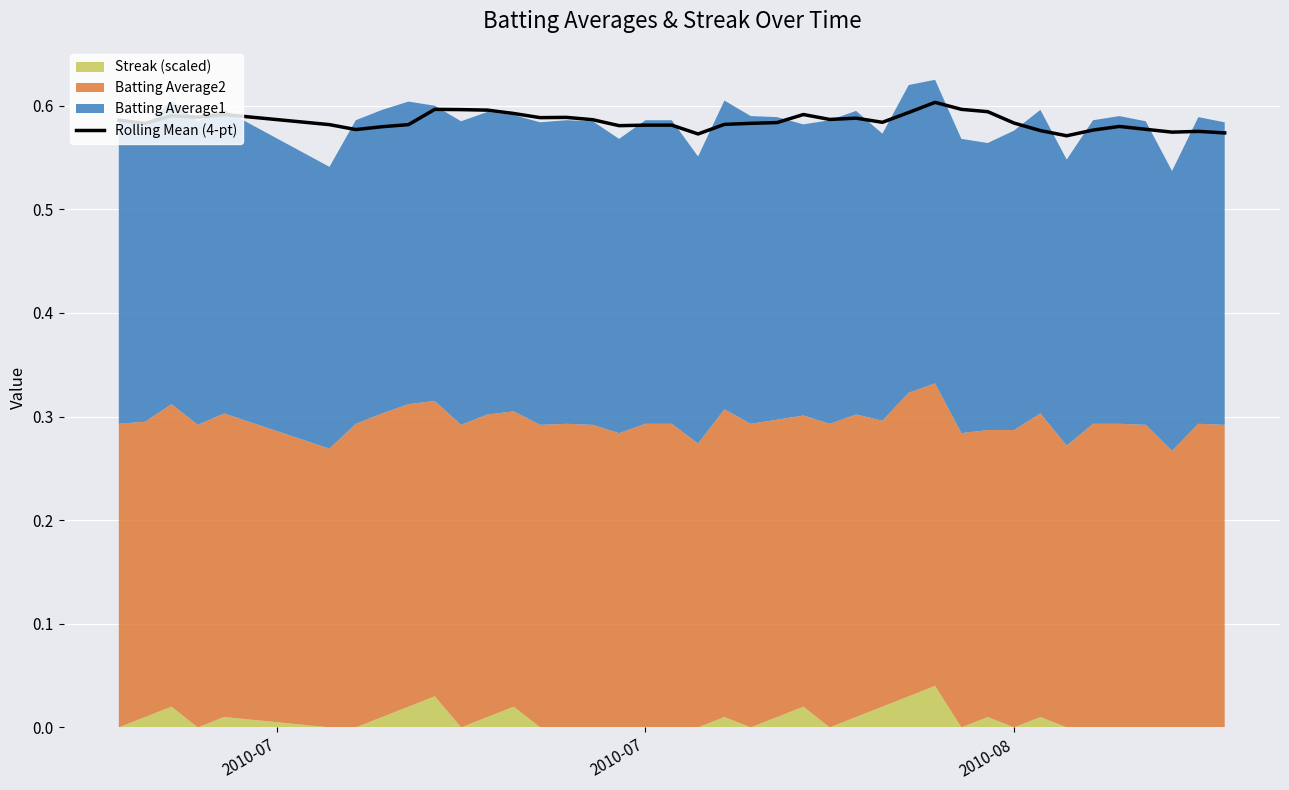

The value of Rolling Mean (4-pt) at 2010-07 is 0.8. True or false?

False